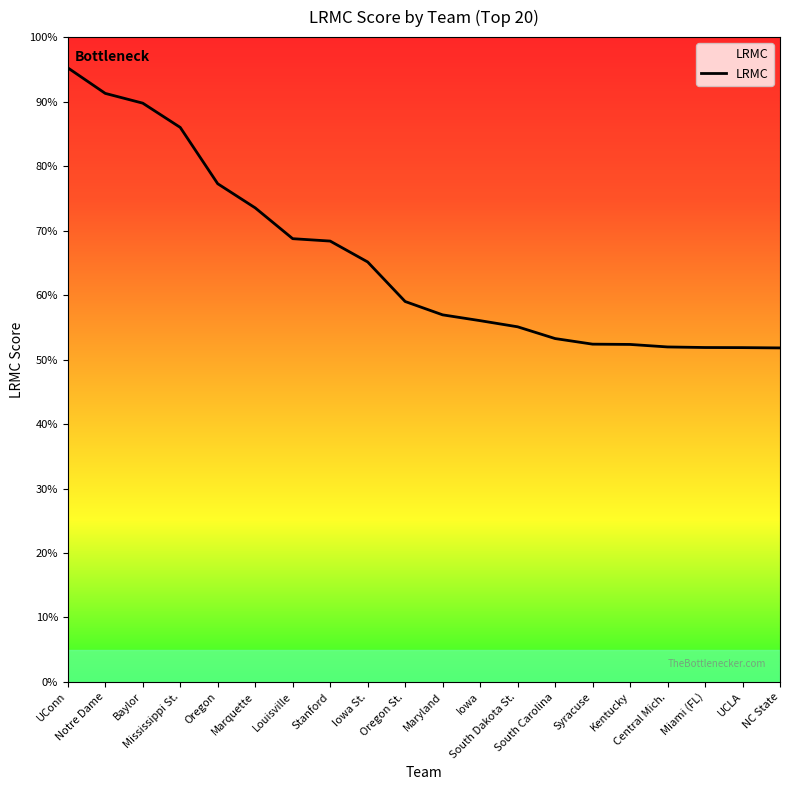

Is this an area chart (filled region under the line)?

Yes